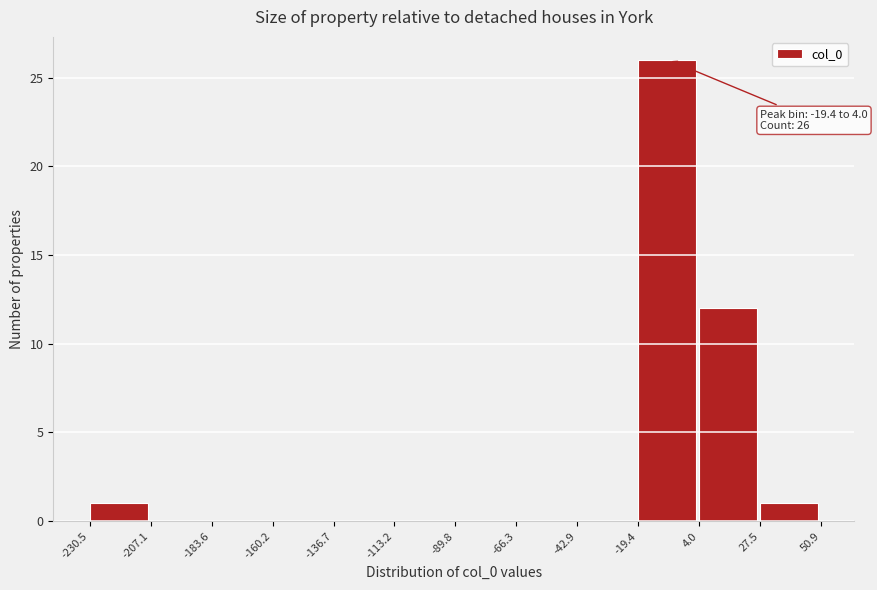

Which range on the x-axis has the tallest bar?

-19.4 to 4.0